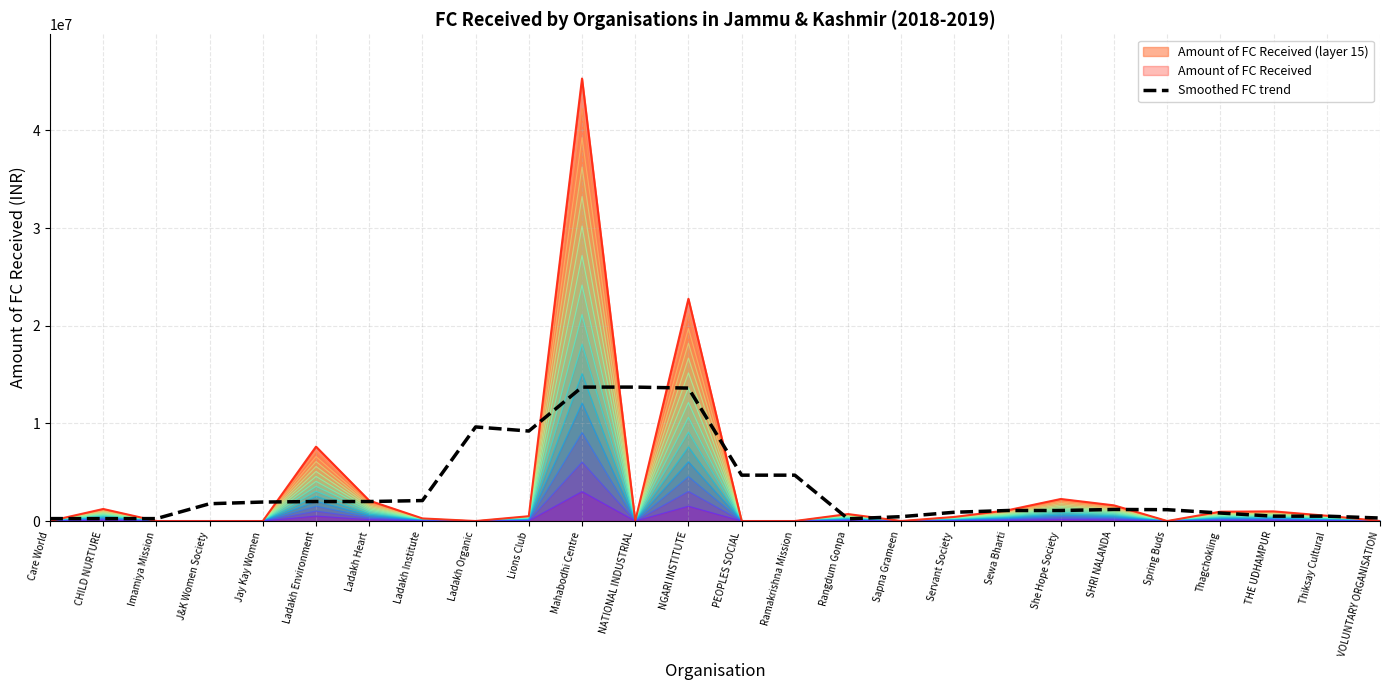

At which category does the data reach its first local valley?

Lions Club